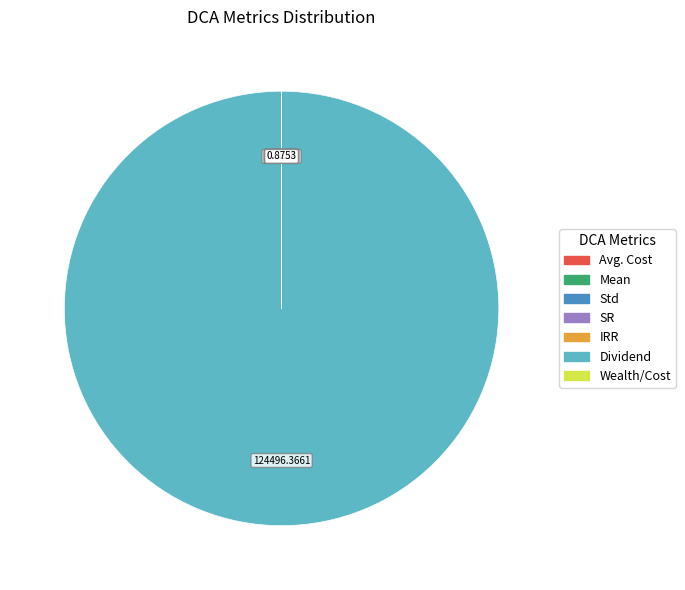

What is the majority slice?

Dividend